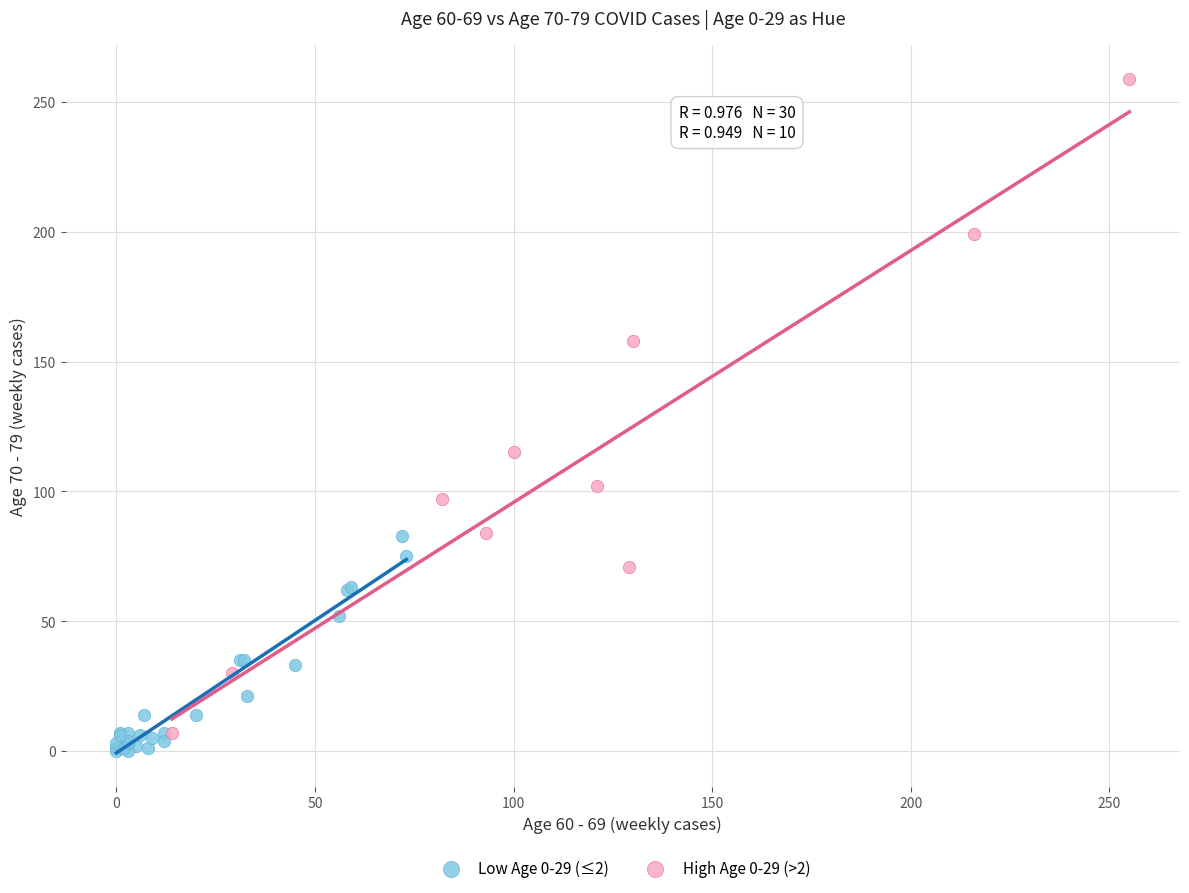

Which series reaches the maximum Y coordinate?

High Age 0-29 (>2)